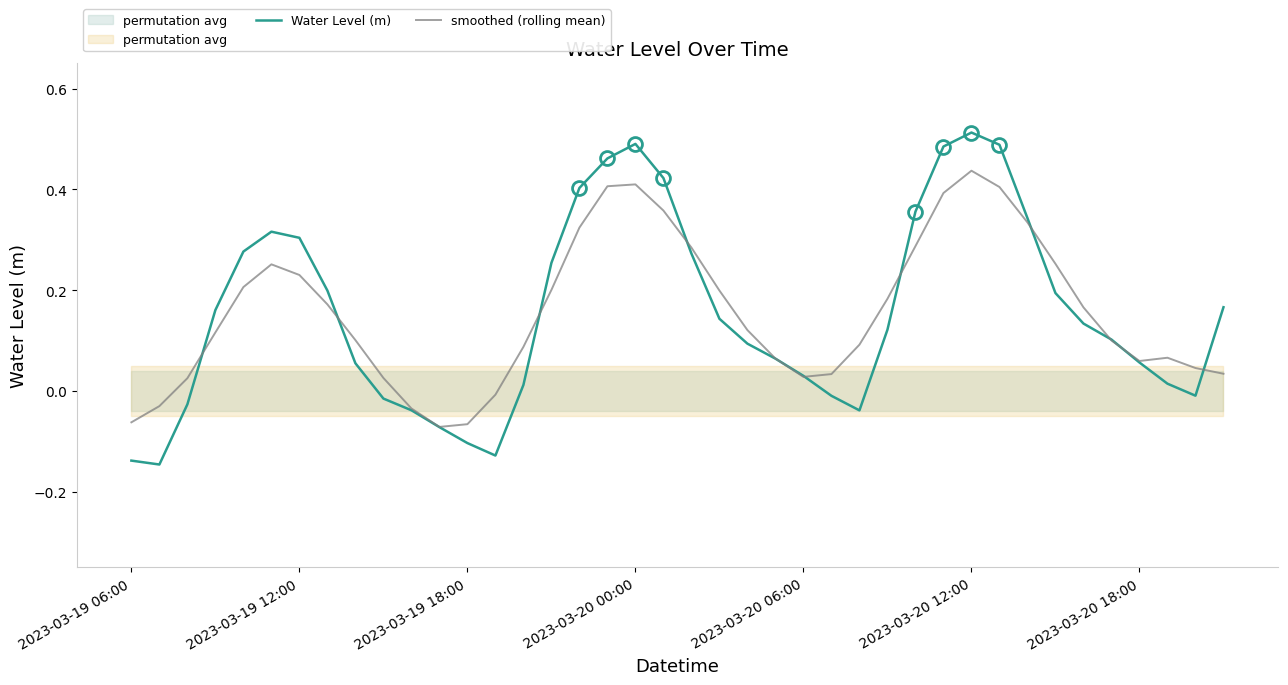

At how many categories does at least one series exceed 0?

34